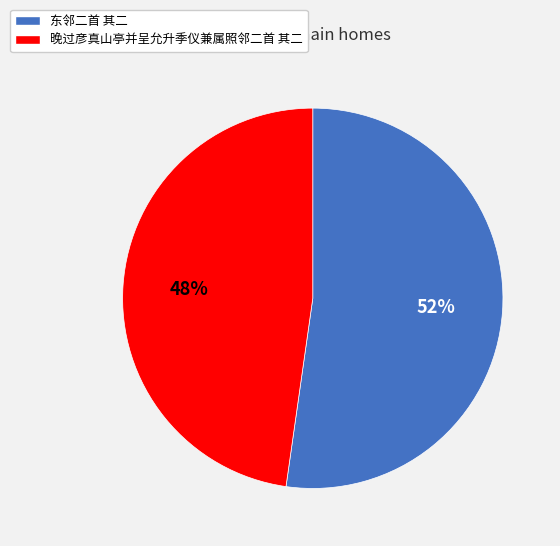

How many slices are in this pie chart?

2